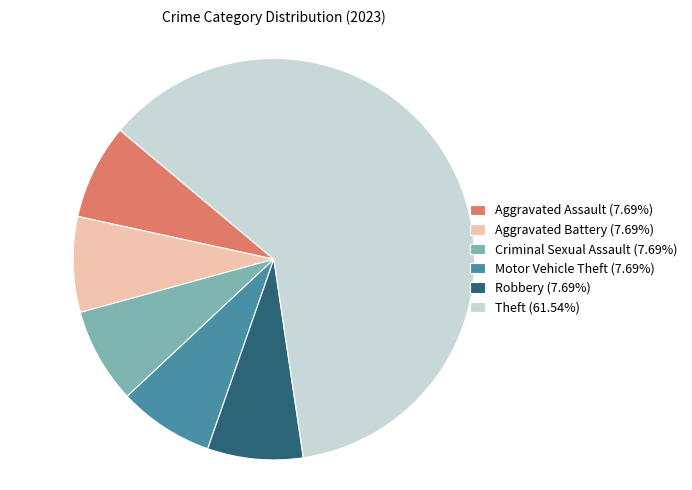

Combined, do Criminal Sexual Assault (7.69%) and Aggravated Assault (7.69%) account for over 50%?

No